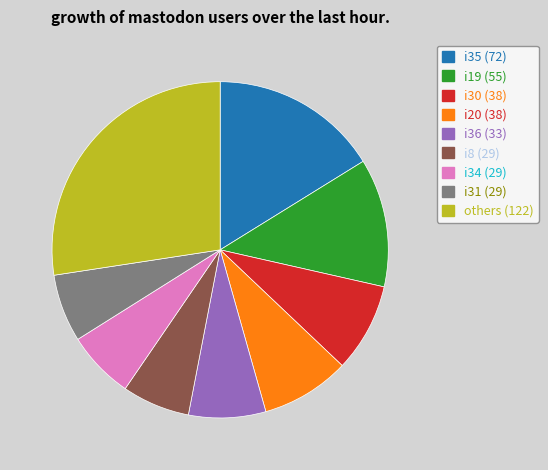

Does any single category account for the majority?

No